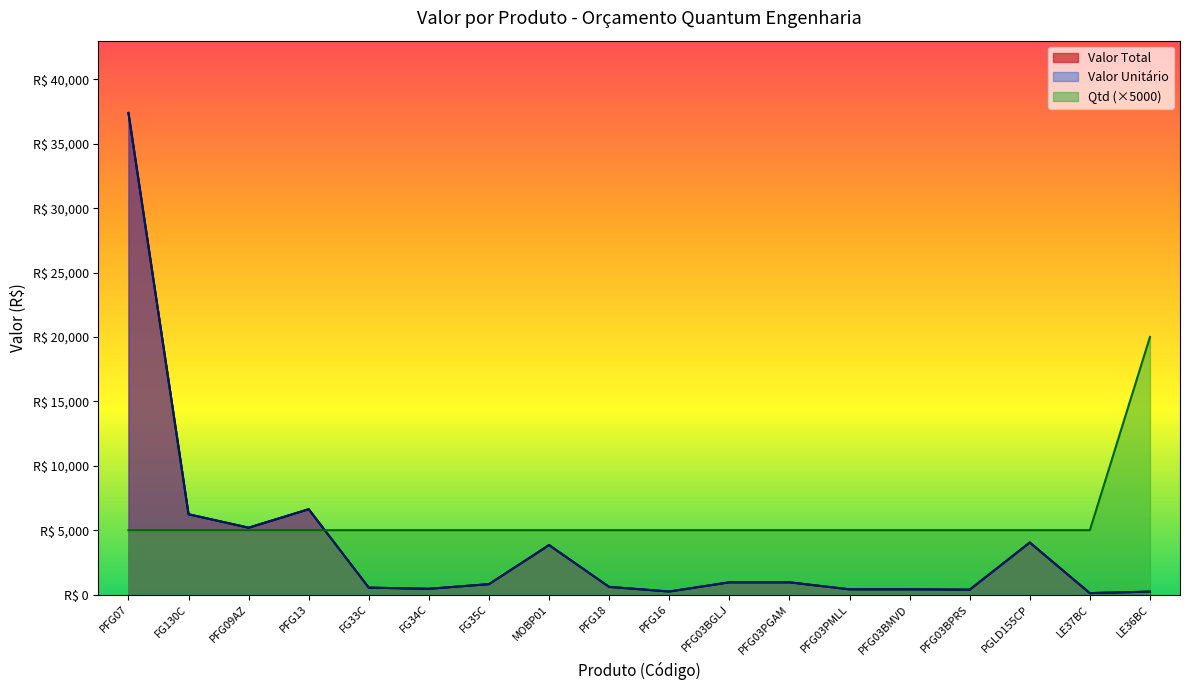

Which category has the highest value in the Qtd series?

LE36BC